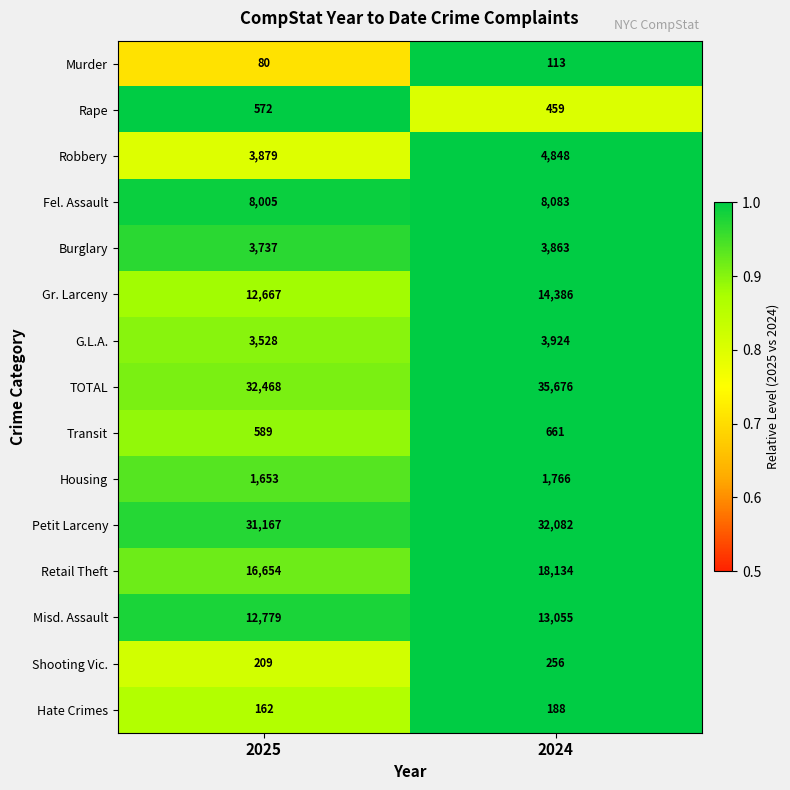

What is the sum of the Misd. Assault values at 2025 and 2024?

25834